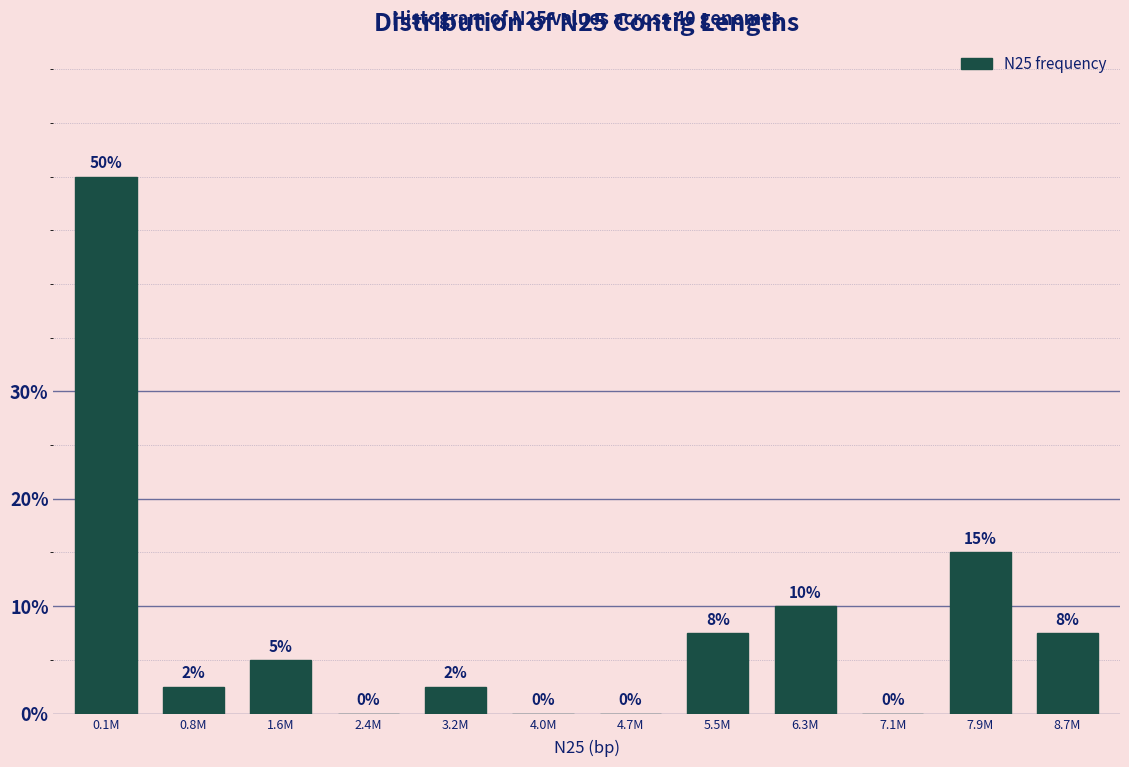

Are the bars horizontal?

No